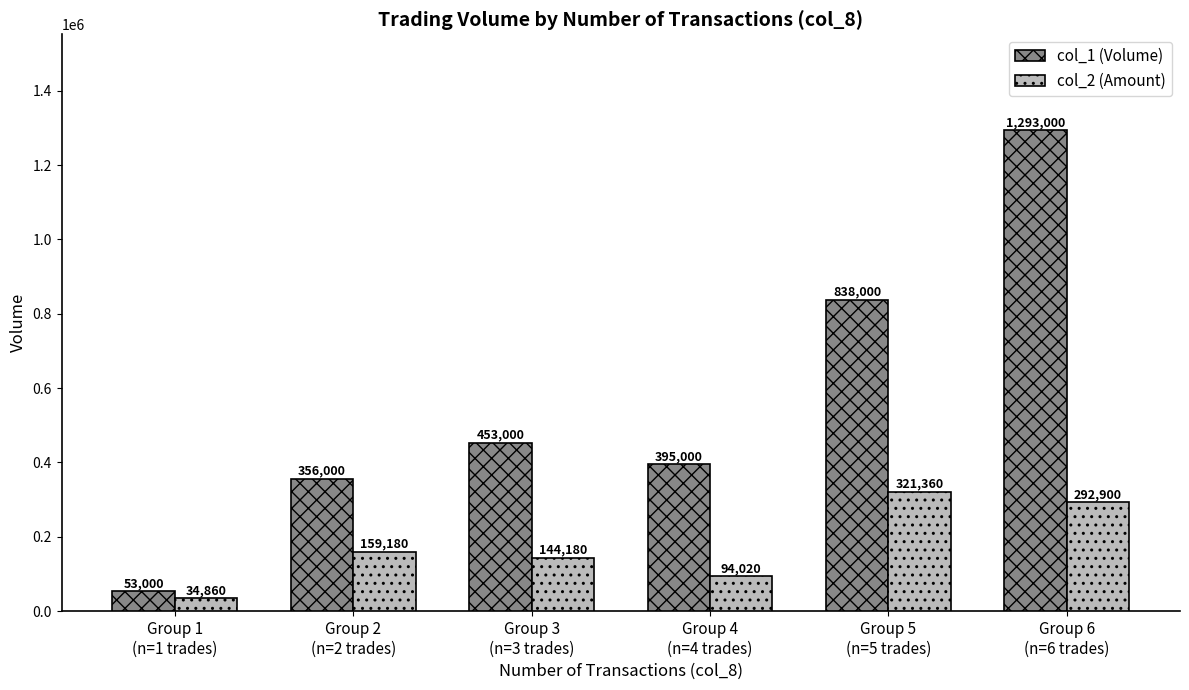

What is the approximate value of col_2 (Amount) at Group 4
(n=4 trades), to the nearest 10?

94020